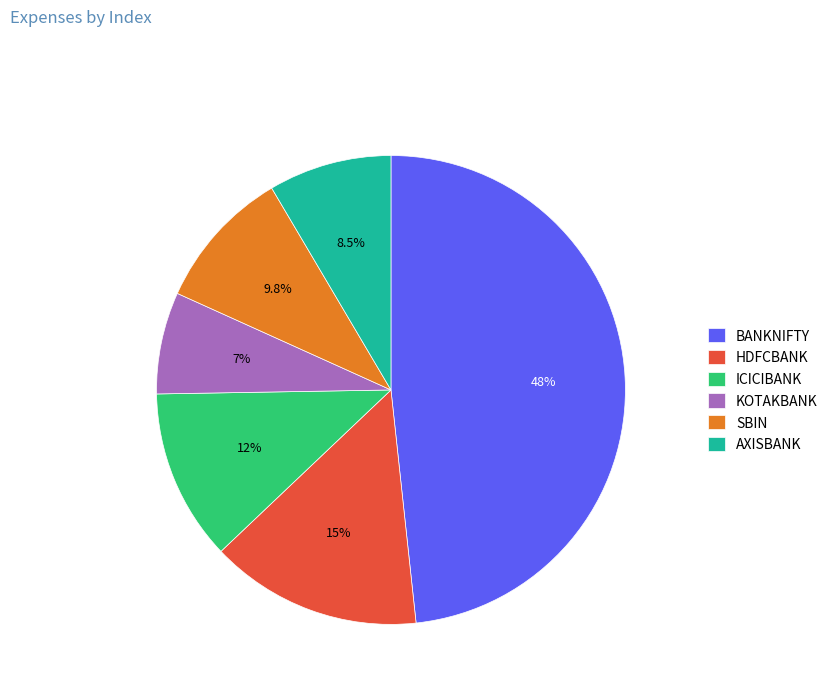

How much of the chart is everything except AXISBANK?

91.5%